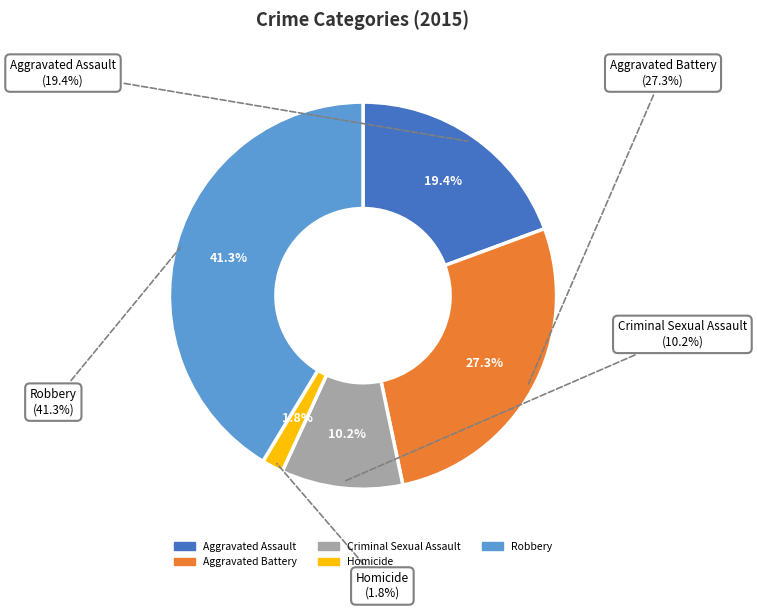

Is there any slice that represents more than half of the pie?

No